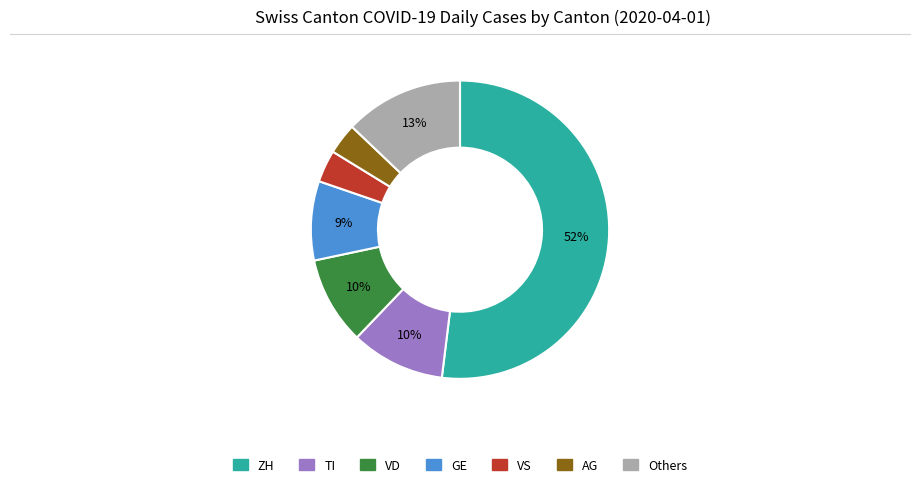

To the nearest percent, what is the average slice percentage?

14%